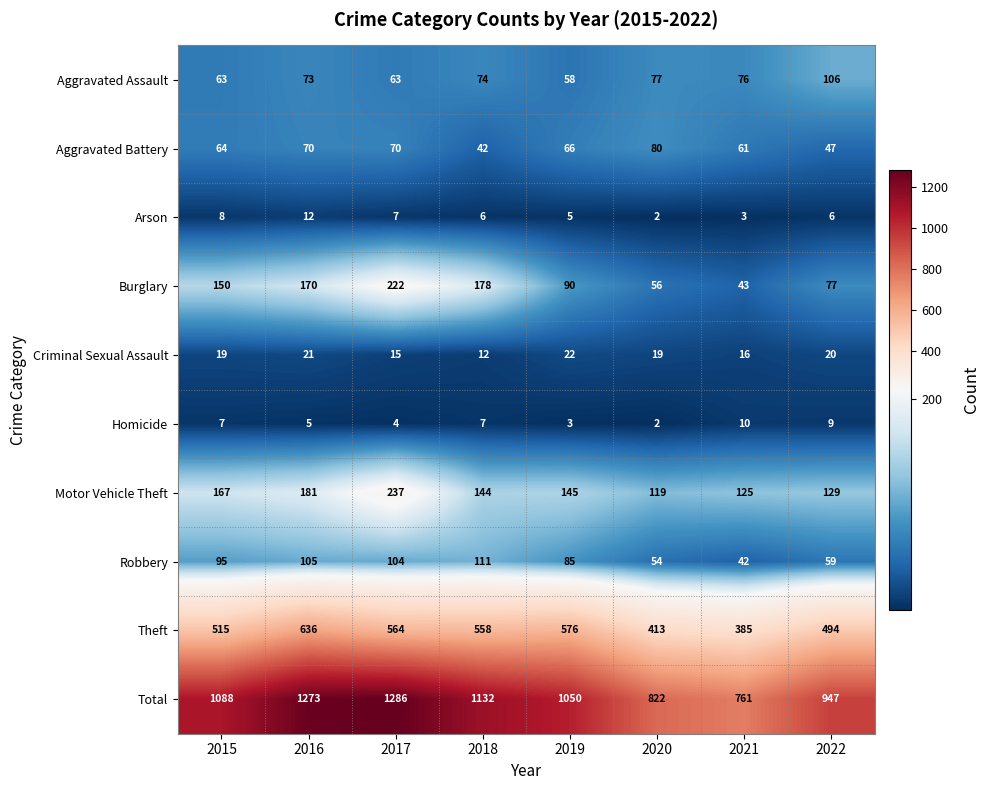

True or false: Burglary has a value of 43 at 2021.

True